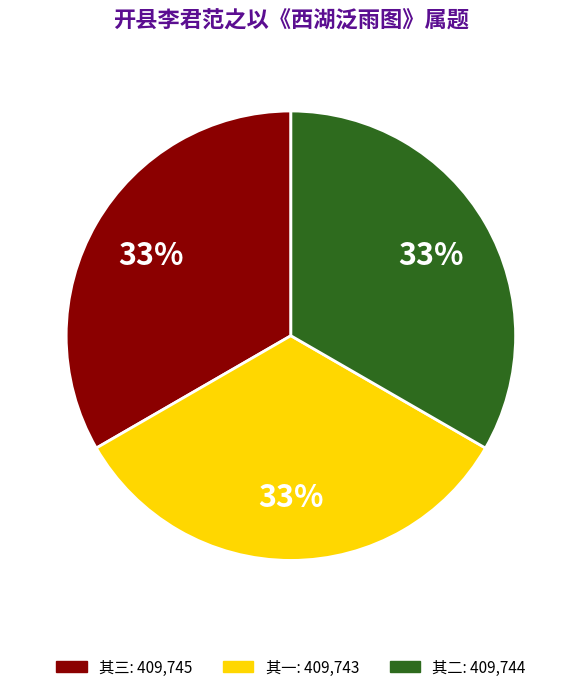

Is there a majority slice in this chart?

No